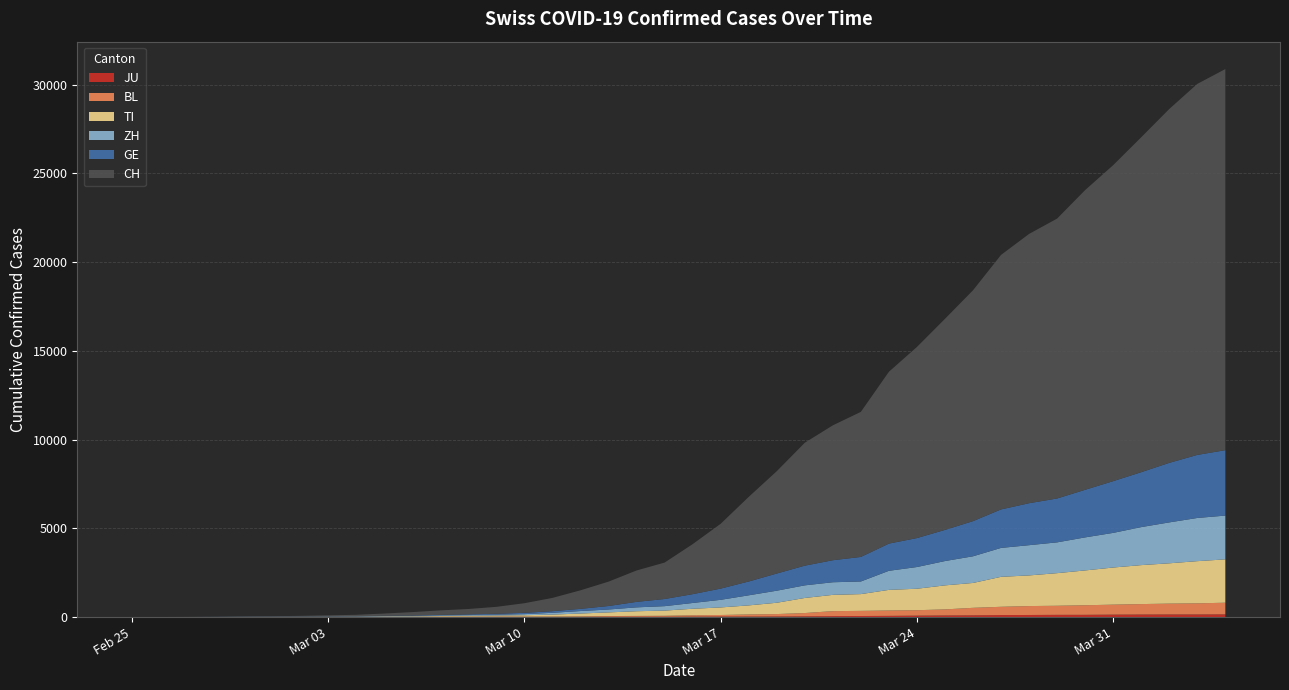

Reading right to left, extract all data points from this chart.

CH: 2020-04-04=21469	2020-04-03=20899	2020-04-02=19933	2020-04-01=18867	2020-03-31=17800	2020-03-30=16883	2020-03-29=15767	2020-03-28=15169	2020-03-27=14337	2020-03-26=13004	2020-03-25=11890	2020-03-24=10766	2020-03-23=9679	2020-03-22=8172	2020-03-21=7598	2020-03-20=6923	2020-03-19=5764	2020-03-18=4767	2020-03-17=3651	2020-03-16=2817	2020-03-15=2052	2020-03-14=1768	2020-03-13=1373	2020-03-12=1045	2020-03-11=748	2020-03-10=541	2020-03-09=390	2020-03-08=303	2020-03-07=251	2020-03-06=193	2020-03-05=125	2020-03-04=83	2020-03-03=60	2020-03-02=41	2020-03-01=30	2020-02-29=22	2020-02-28=13	2020-02-27=6	2020-02-26=2	2020-02-25=0
GE: 2020-04-04=3685	2020-04-03=3553	2020-04-02=3354	2020-04-01=3094	2020-03-31=2914	2020-03-30=2682	2020-03-29=2472	2020-03-28=2365	2020-03-27=2169	2020-03-26=1981	2020-03-25=1755	2020-03-24=1632	2020-03-23=1532	2020-03-22=1383	2020-03-21=1241	2020-03-20=1110	2020-03-19=967	2020-03-18=778	2020-03-17=633	2020-03-16=497	2020-03-15=403	2020-03-14=310	2020-03-13=197	2020-03-12=123	2020-03-11=91	2020-03-10=75	2020-03-09=50	2020-03-08=40	2020-03-07=32	2020-03-06=21	2020-03-05=17	2020-03-04=14	2020-03-03=14	2020-03-02=11	2020-03-01=10	2020-02-29=7	2020-02-28=4	2020-02-27=1	2020-02-26=1	2020-02-25=0
ZH: 2020-04-04=2466	2020-04-03=2433	2020-04-02=2305	2020-04-01=2141	2020-03-31=1952	2020-03-30=1861	2020-03-29=1735	2020-03-28=1703	2020-03-27=1629	2020-03-26=1502	2020-03-25=1370	2020-03-24=1223	2020-03-23=1075	2020-03-22=711	2020-03-21=711	2020-03-20=711	2020-03-19=679	2020-03-18=568	2020-03-17=429	2020-03-16=326	2020-03-15=250	2020-03-14=218	2020-03-13=163	2020-03-12=140	2020-03-11=101	2020-03-10=62	2020-03-09=49	2020-03-08=40	2020-03-07=34	2020-03-06=29	2020-03-05=23	2020-03-04=15	2020-03-03=13	2020-03-02=10	2020-03-01=7	2020-02-29=6	2020-02-28=2	2020-02-27=2	2020-02-26=0	2020-02-25=0
TI: 2020-04-04=2442	2020-04-03=2377	2020-04-02=2271	2020-04-01=2195	2020-03-31=2091	2020-03-30=1962	2020-03-29=1837	2020-03-28=1727	2020-03-27=1688	2020-03-26=1401	2020-03-25=1354	2020-03-24=1209	2020-03-23=1162	2020-03-22=945	2020-03-21=916	2020-03-20=849	2020-03-19=638	2020-03-18=511	2020-03-17=426	2020-03-16=368	2020-03-15=293	2020-03-14=265	2020-03-13=206	2020-03-12=163	2020-03-11=108	2020-03-10=75	2020-03-09=61	2020-03-08=49	2020-03-07=41	2020-03-06=28	2020-03-05=25	2020-03-04=13	2020-03-03=8	2020-03-02=4	2020-03-01=2	2020-02-29=2	2020-02-28=1	2020-02-27=1	2020-02-26=1	2020-02-25=0
BL: 2020-04-04=656	2020-04-03=625	2020-04-02=610	2020-04-01=588	2020-03-31=561	2020-03-30=539	2020-03-29=511	2020-03-28=502	2020-03-27=466	2020-03-26=422	2020-03-25=341	2020-03-24=306	2020-03-23=302	2020-03-22=289	2020-03-21=282	2020-03-20=184	2020-03-19=134	2020-03-18=116	2020-03-17=89	2020-03-16=76	2020-03-15=54	2020-03-14=47	2020-03-13=42	2020-03-12=26	2020-03-11=26	2020-03-10=22	2020-03-09=20	2020-03-08=19	2020-03-07=15	2020-03-06=6	2020-03-05=6	2020-03-04=2	2020-03-03=2	2020-03-02=2	2020-03-01=2	2020-02-29=2	2020-02-28=1	2020-02-27=0	2020-02-26=0	2020-02-25=0
JU: 2020-04-04=154	2020-04-03=149	2020-04-02=149	2020-04-01=145	2020-03-31=140	2020-03-30=128	2020-03-29=127	2020-03-28=119	2020-03-27=114	2020-03-26=100	2020-03-25=92	2020-03-24=82	2020-03-23=69	2020-03-22=61	2020-03-21=54	2020-03-20=44	2020-03-19=36	2020-03-18=32	2020-03-17=29	2020-03-16=25	2020-03-15=19	2020-03-14=18	2020-03-13=17	2020-03-12=12	2020-03-11=7	2020-03-10=7	2020-03-09=7	2020-03-08=5	2020-03-07=5	2020-03-06=4	2020-03-05=4	2020-03-04=2	2020-03-03=2	2020-03-02=1	2020-03-01=1	2020-02-29=1	2020-02-28=1	2020-02-27=1	2020-02-26=0	2020-02-25=0